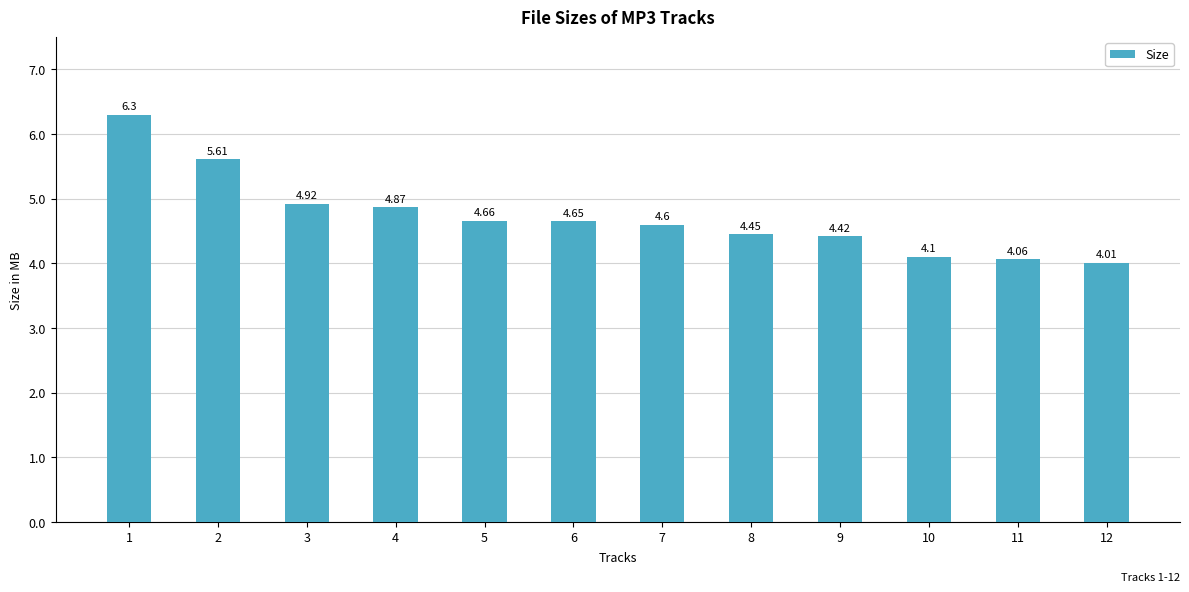

Which category has the lowest value across all series?

12